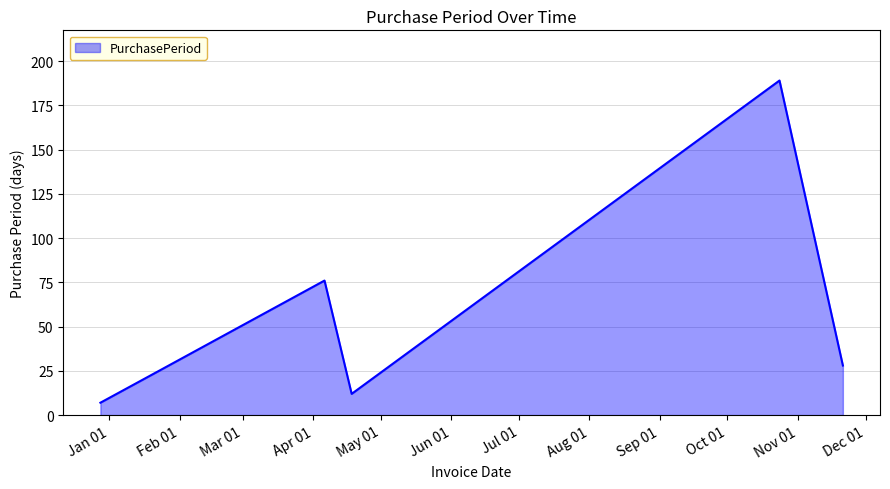

What is the smallest value displayed?

7